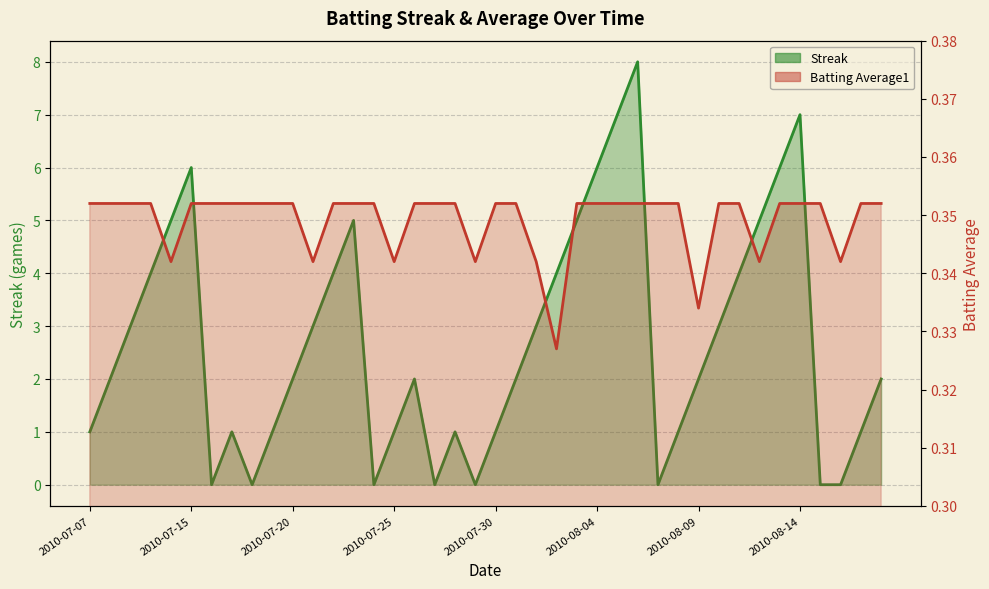

What is the total value across all series at 2010-08-03?

5.4